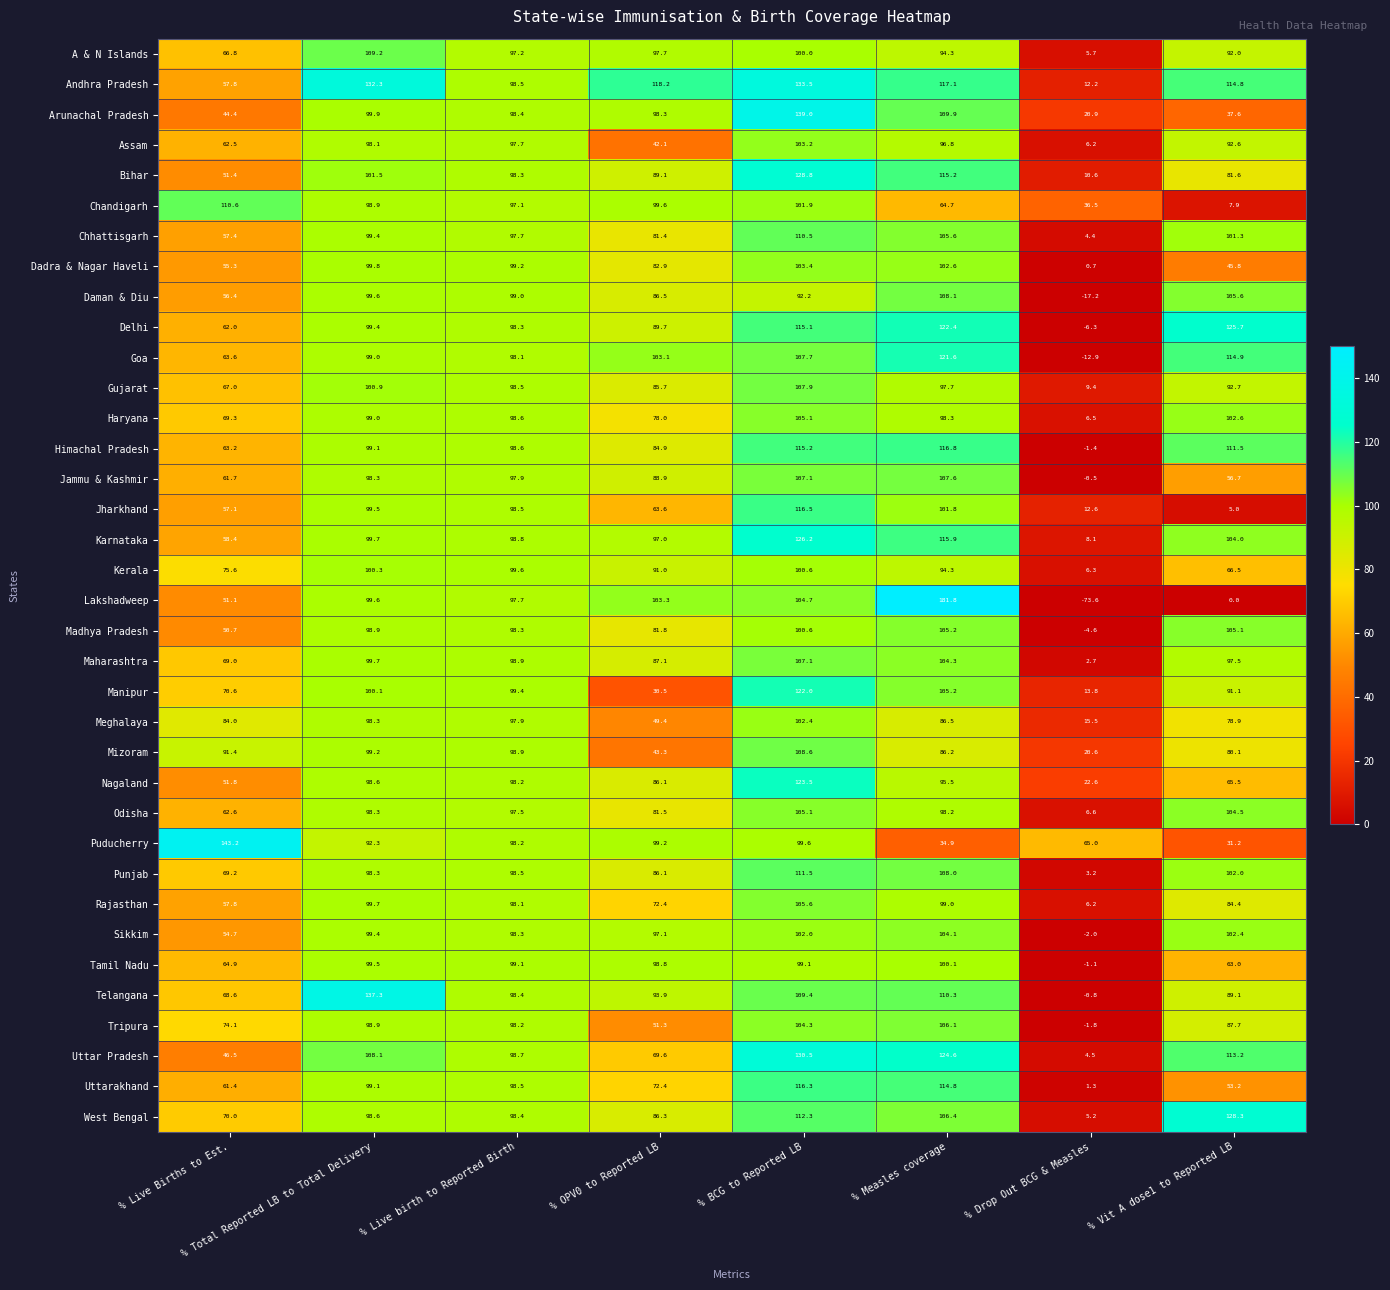

Where does the Jammu & Kashmir series first go above 97?

% Total Reported LB to Total Delivery